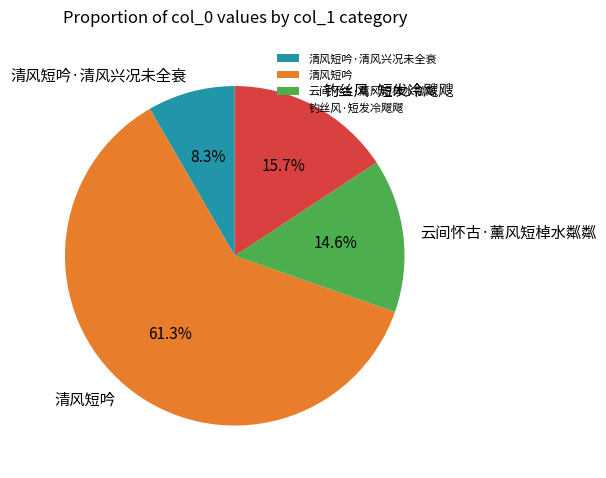

Which slice is the largest?

清风短吟